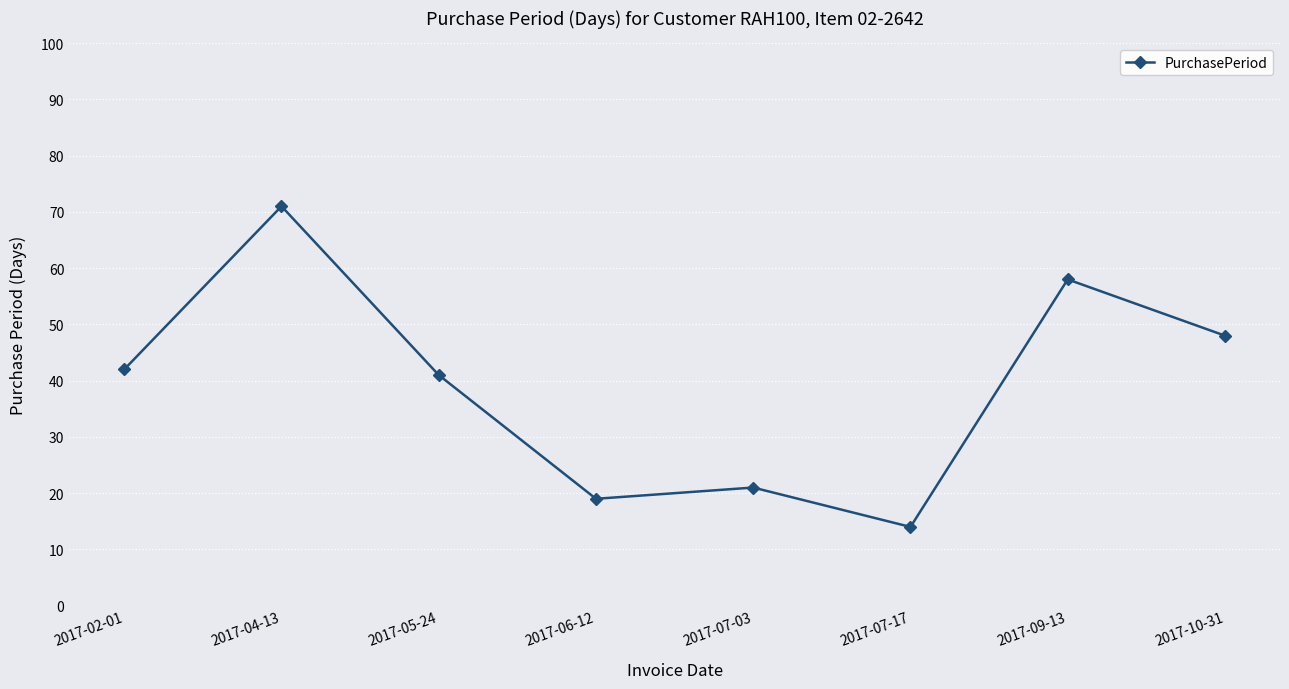

How many values are below 42?

4